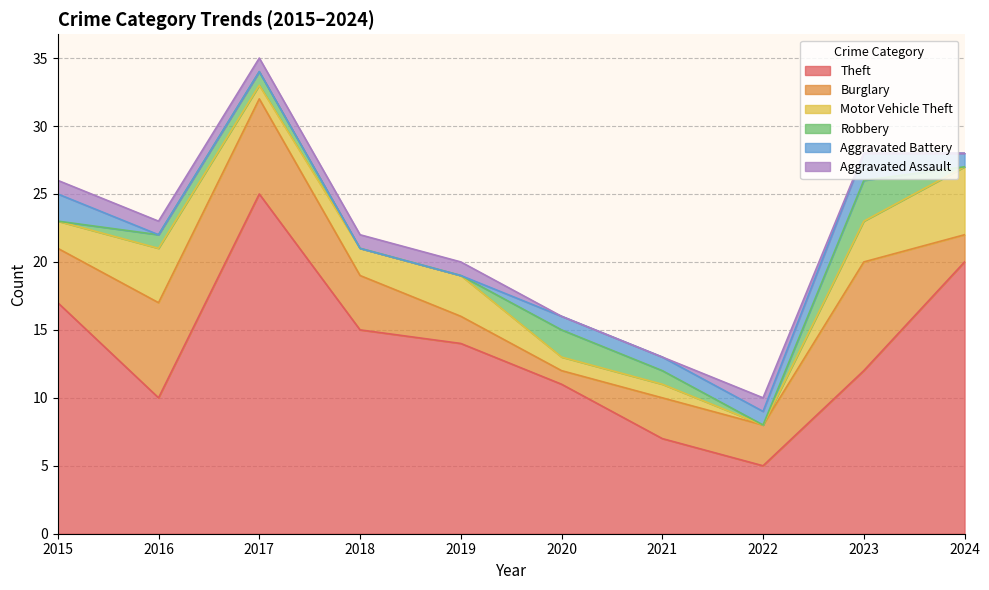

How many interior local peaks does the Burglary series have?

1